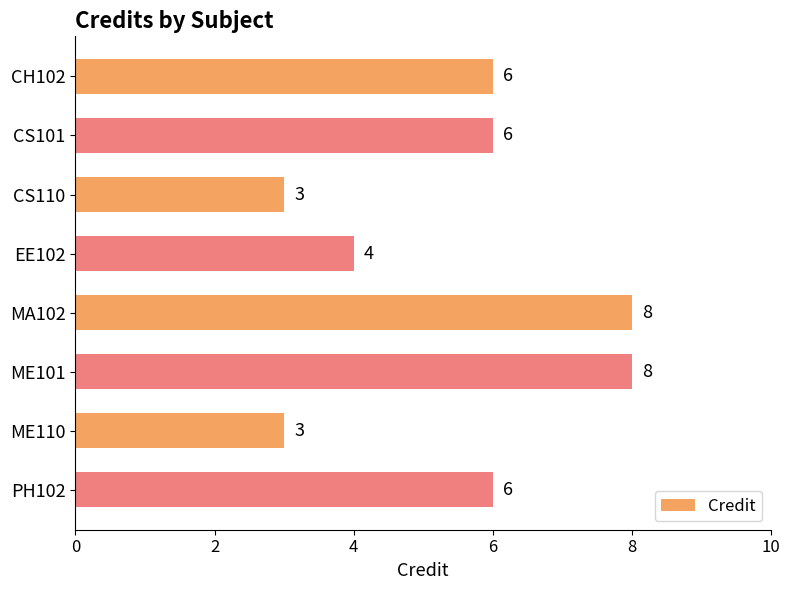

What is the difference between the values at ME101 and EE102?

4